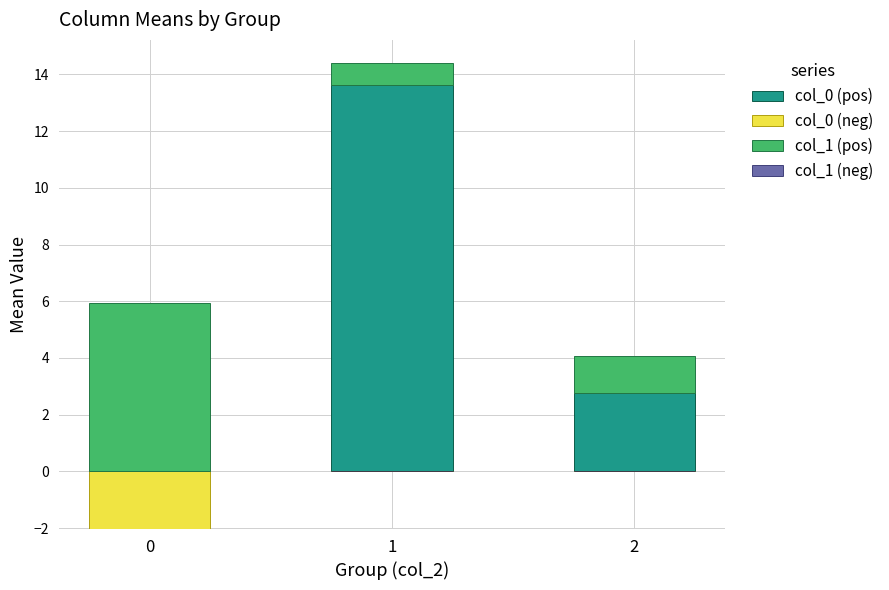

List the labels in order of col_1 (pos) value, largest first.

0, 2, 1